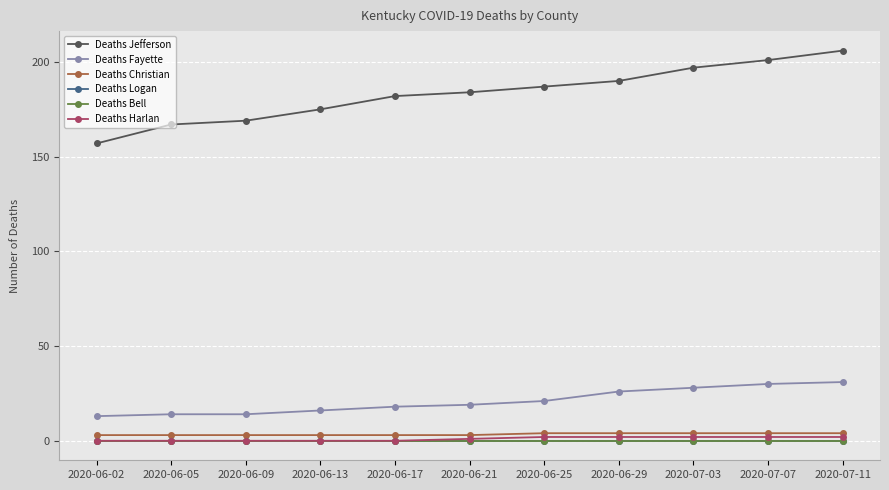

Does the chart have visible grid lines?

Yes